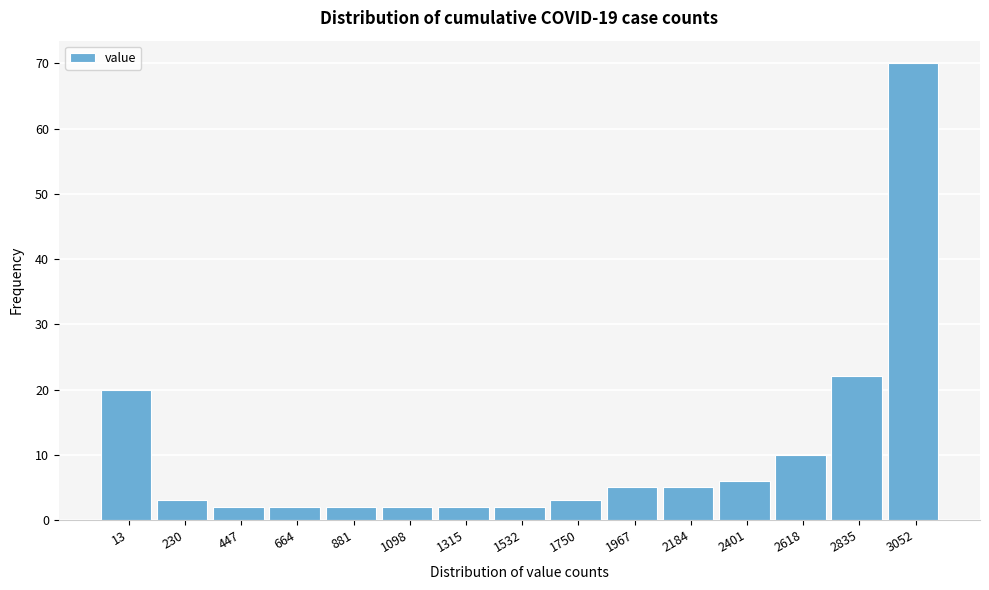

Reading left to right, extract all data points from this chart.

13=20	230=3	447=2	664=2	881=2	1098=2	1315=2	1532=2	1750=3	1967=5	2184=5	2401=6	2618=10	2835=22	3052=70